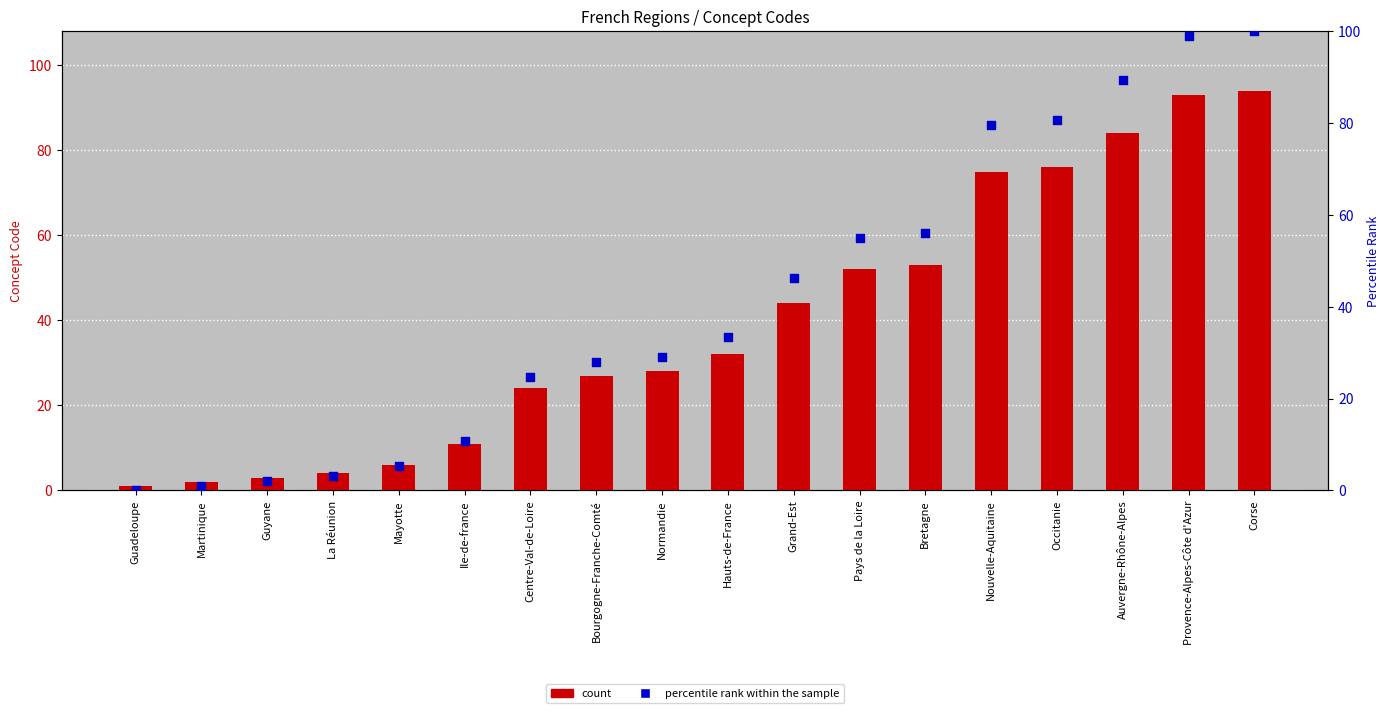

Is the value of count at Guyane greater than the value of percentile rank within the sample at Guadeloupe?

Yes